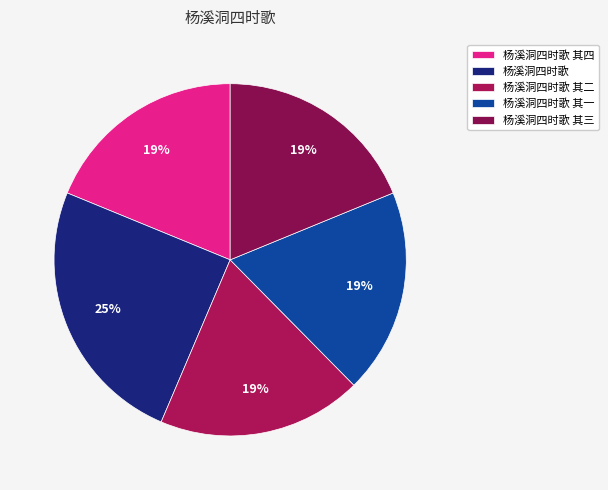

What is the ratio of the value at 杨溪洞四时歌 其二 to the value at 杨溪洞四时歌 其一?

1.0